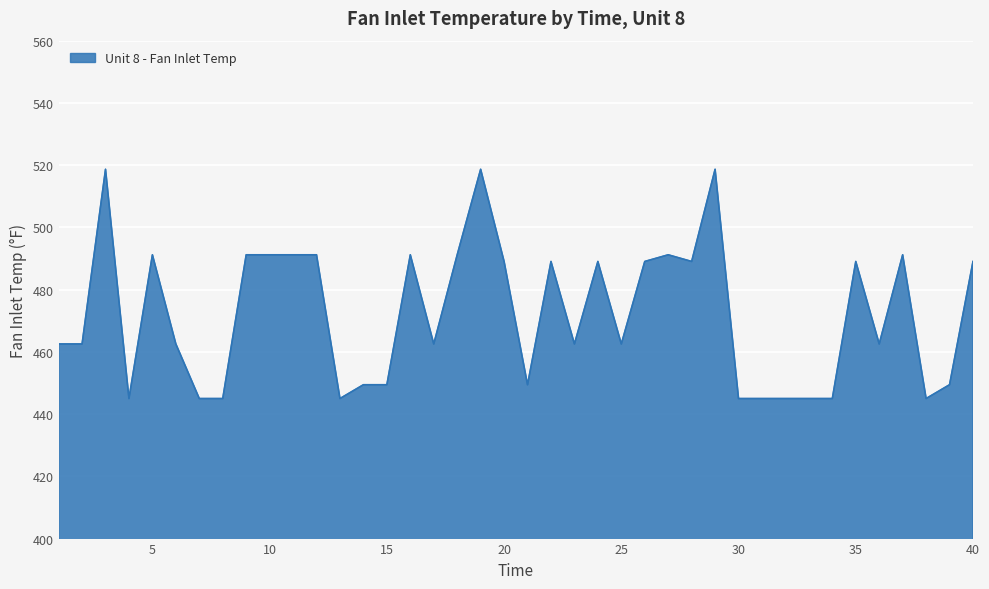

What is the maximum value shown in the chart?

518.7